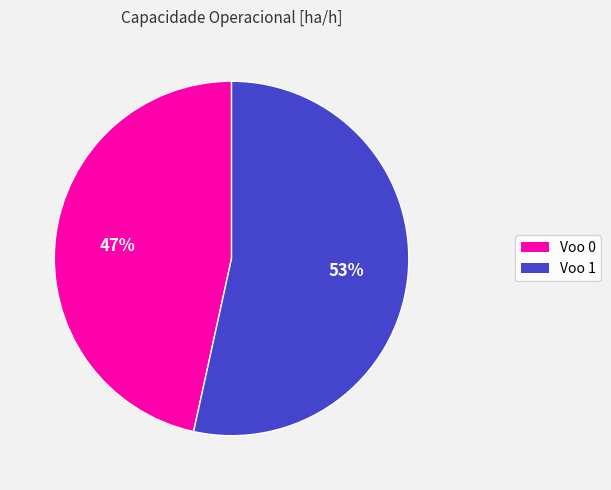

Combined, do Voo 1 and Voo 0 account for over 50%?

Yes